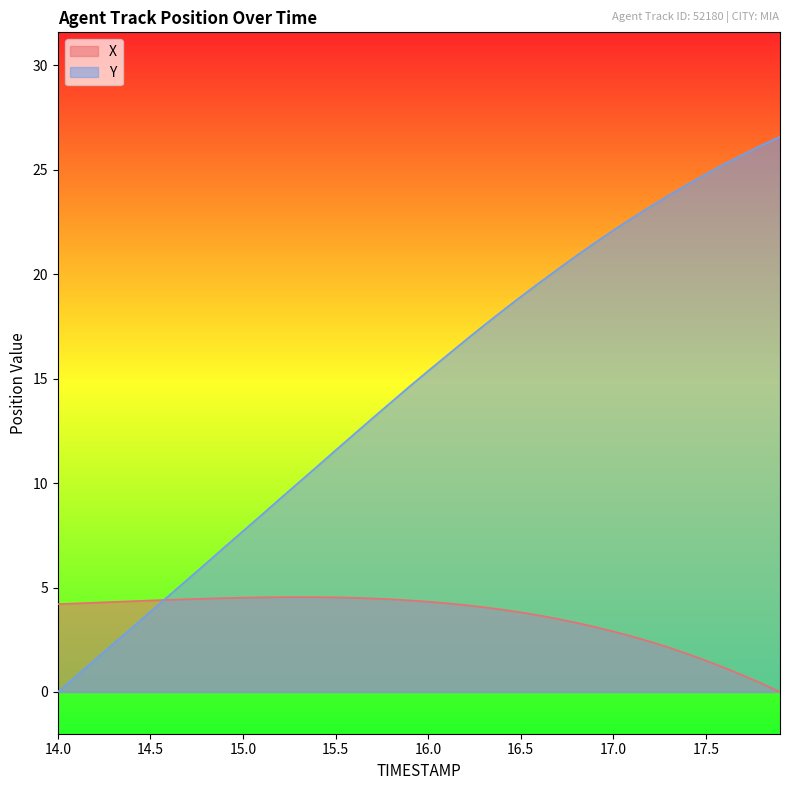

Does the chart display data point markers on the line(s)?

No